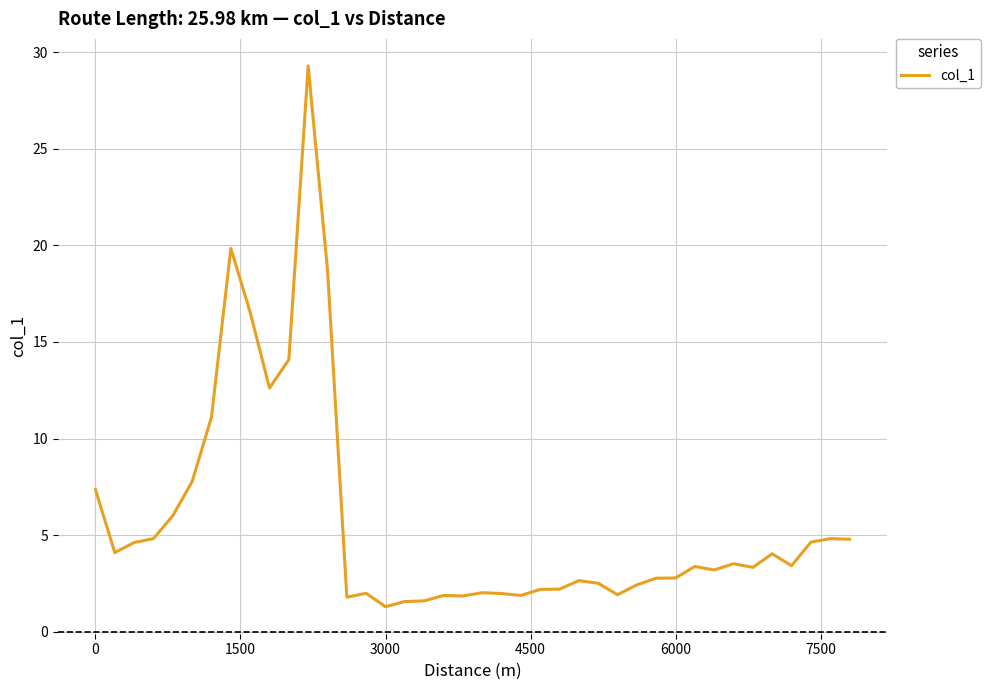

What is the minimum value shown in the chart?

1.3